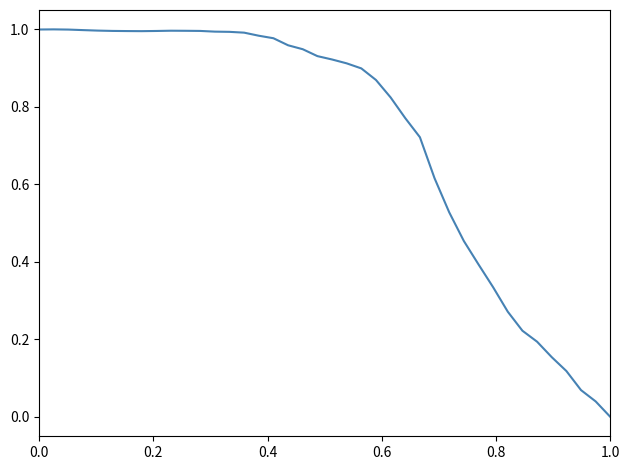

Is this an area chart (filled region under the line)?

No